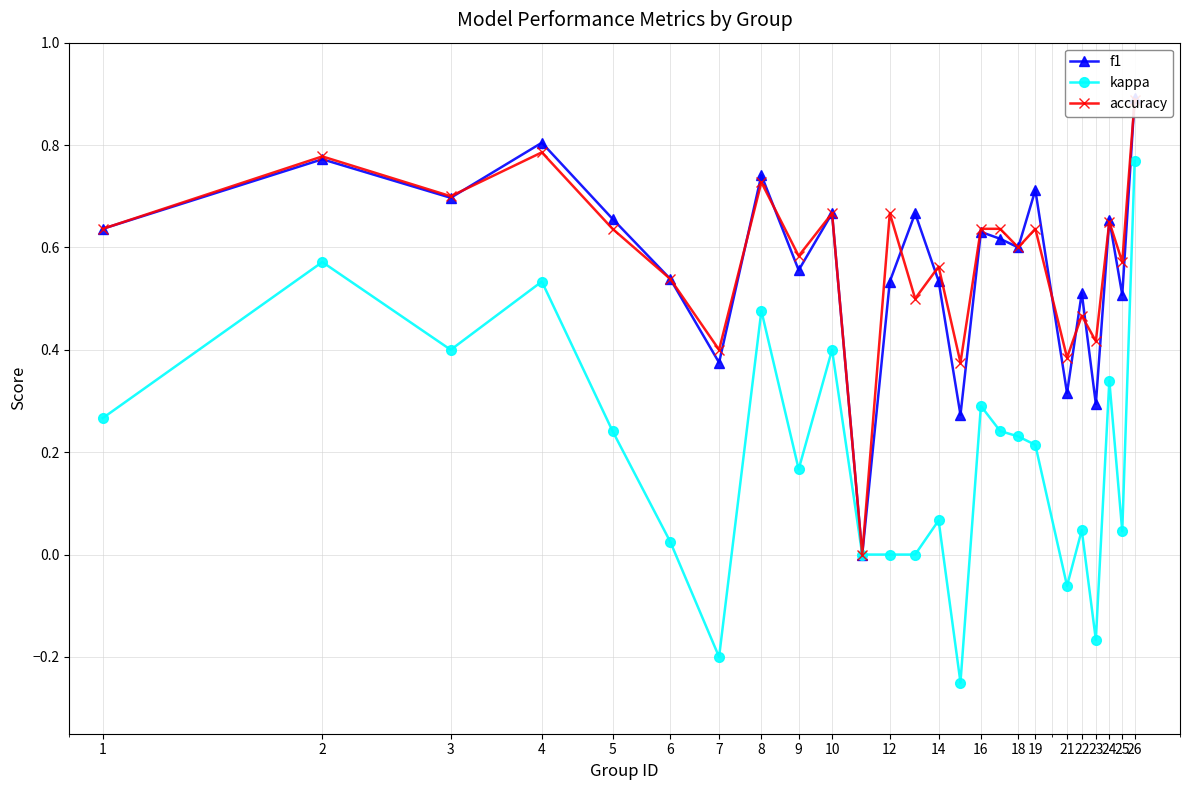

Which series has the largest range (max minus min)?

kappa